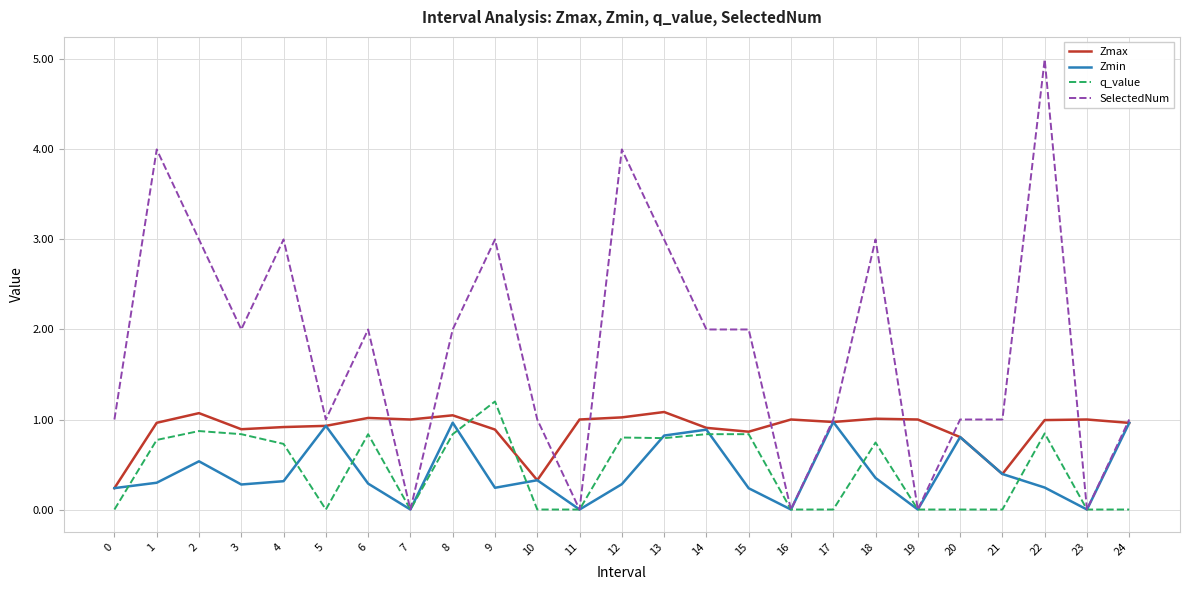

Is the value of Zmax at 10 greater than the value of SelectedNum at 9?

No